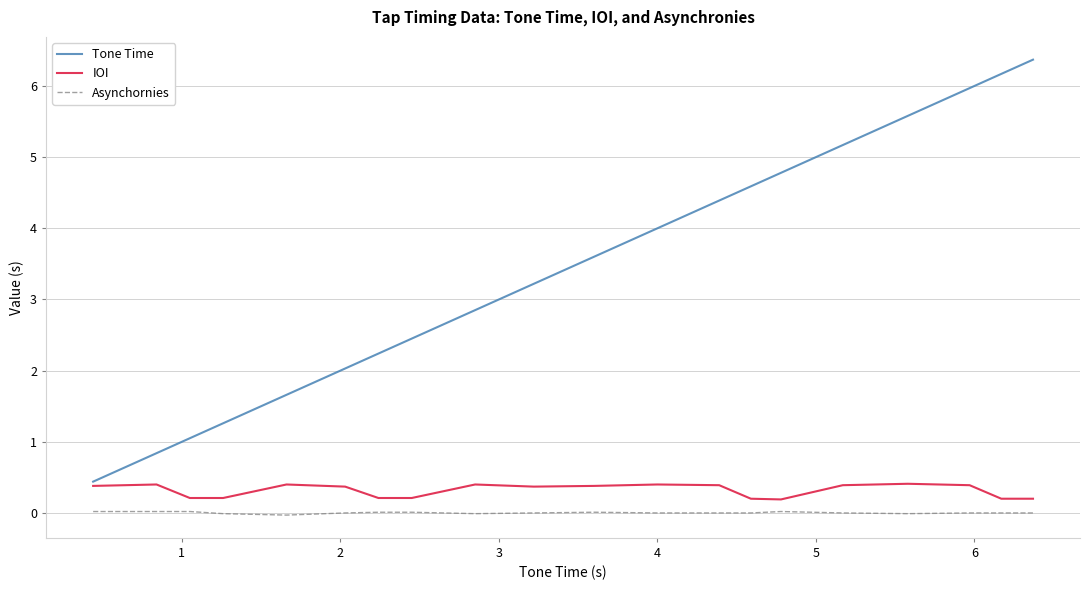

Count the IOI values in the range 0 to 1.

20